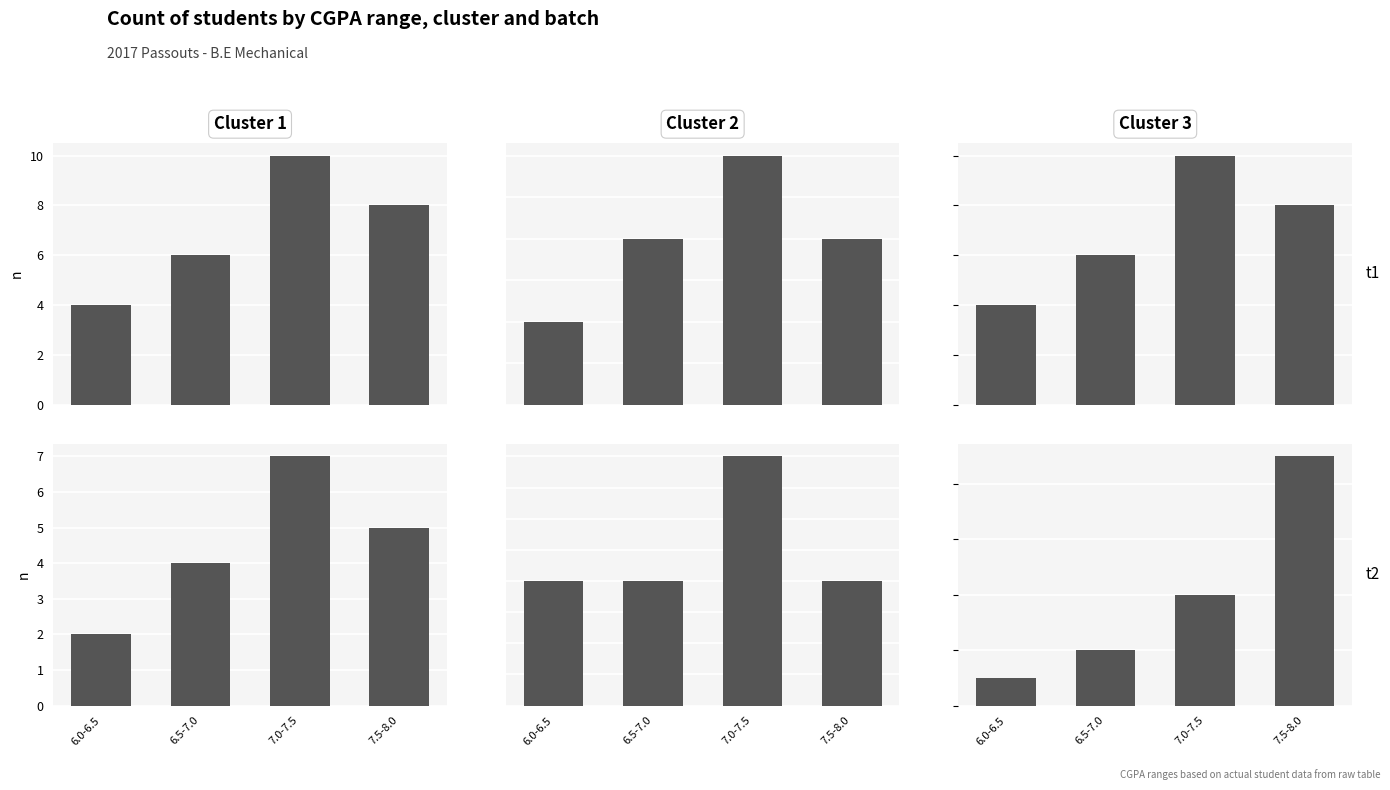

What is the sum of all Cluster 1 values?

18